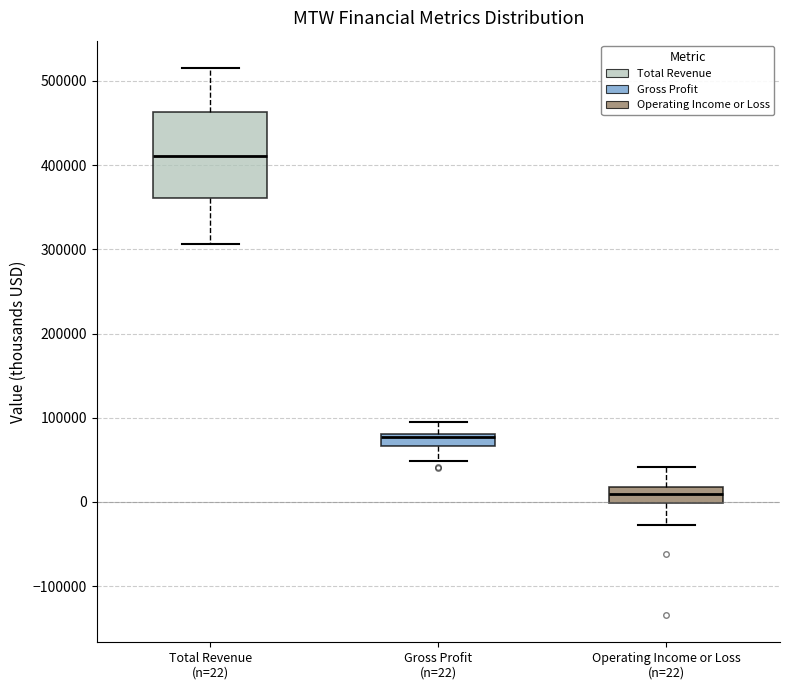

Reading left to right, transcribe this box plot: for each box, give where its median line is, the range the box spans, and where its two whiskers end, as read against the y-axis. The values are not printed on the chart, so give them approximately, as read against the axis.

Total Revenue (n=22): median 410000, box 360000 to 460000, whiskers 310000 to 520000
Gross Profit (n=22): median 80000 (just below the box's upper edge), box 70000 to 80000, whiskers 50000 to 100000
Operating Income or Loss (n=22): median 10000, box 0 to 20000, whiskers -30000 to 40000